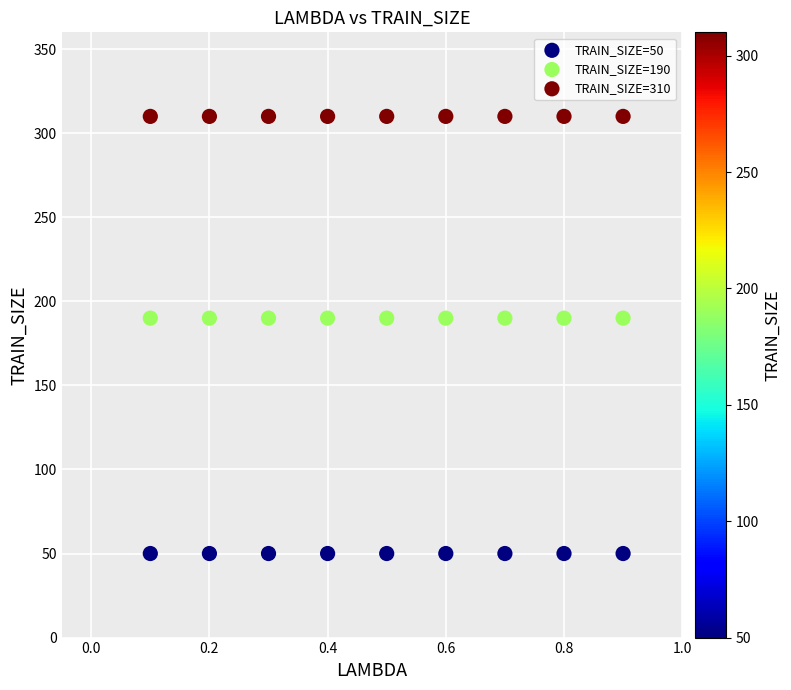

Which series contains the lowest Y value?

TRAIN_SIZE=50